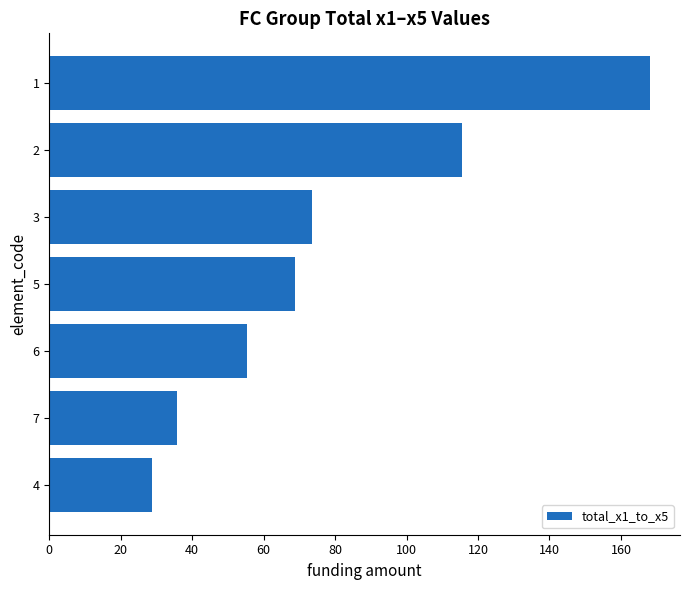

How many data points are above 68?

4